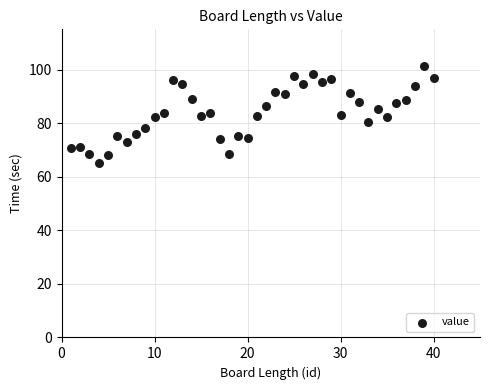

What is the range of X values (max minus min)?

39.0